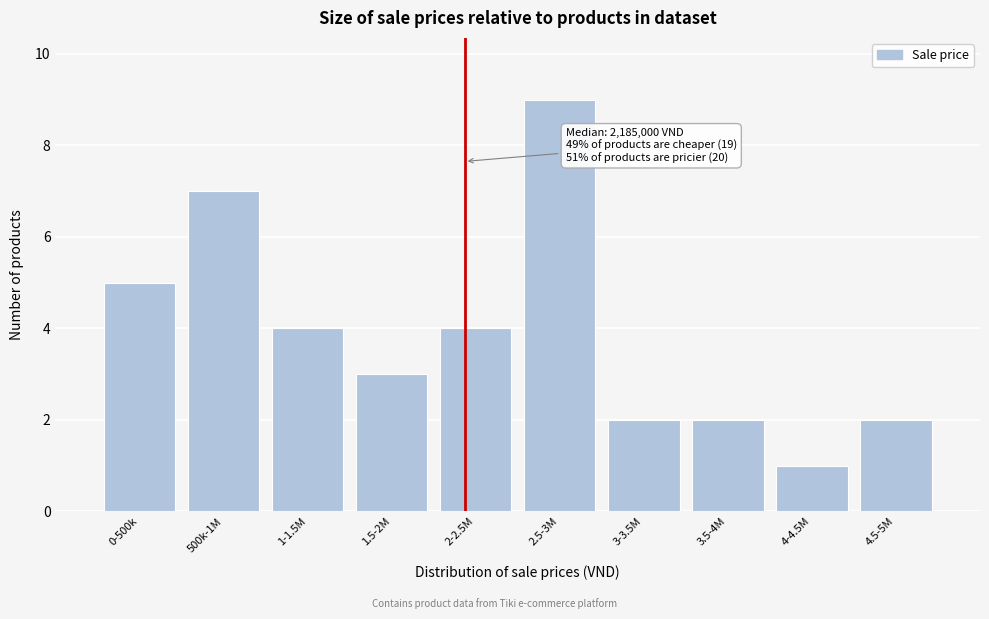

Reading left to right, what are all the values shown in this chart?

5	7	4	3	4	9	2	2	1	2